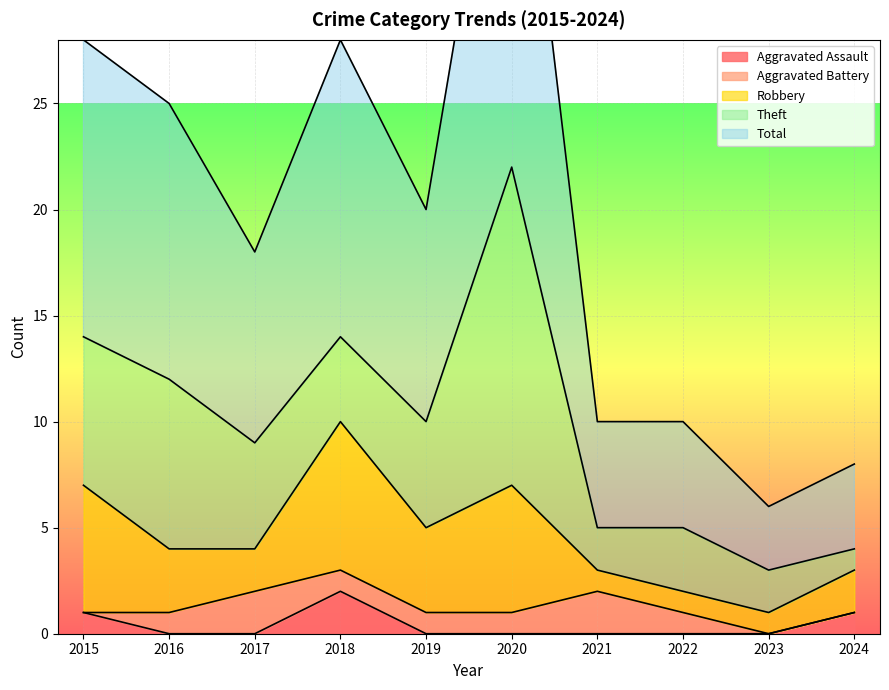

True or false: Total and Theft cross at least once.

False